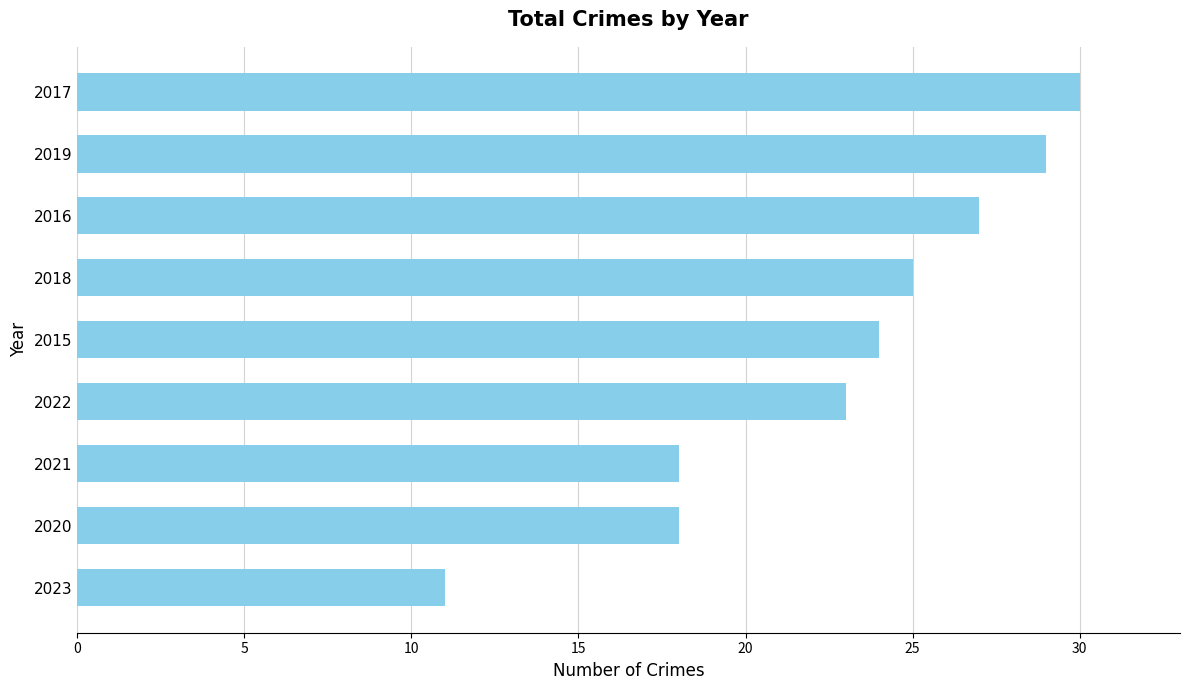

True or false: the data shows 27 at 2021.

False